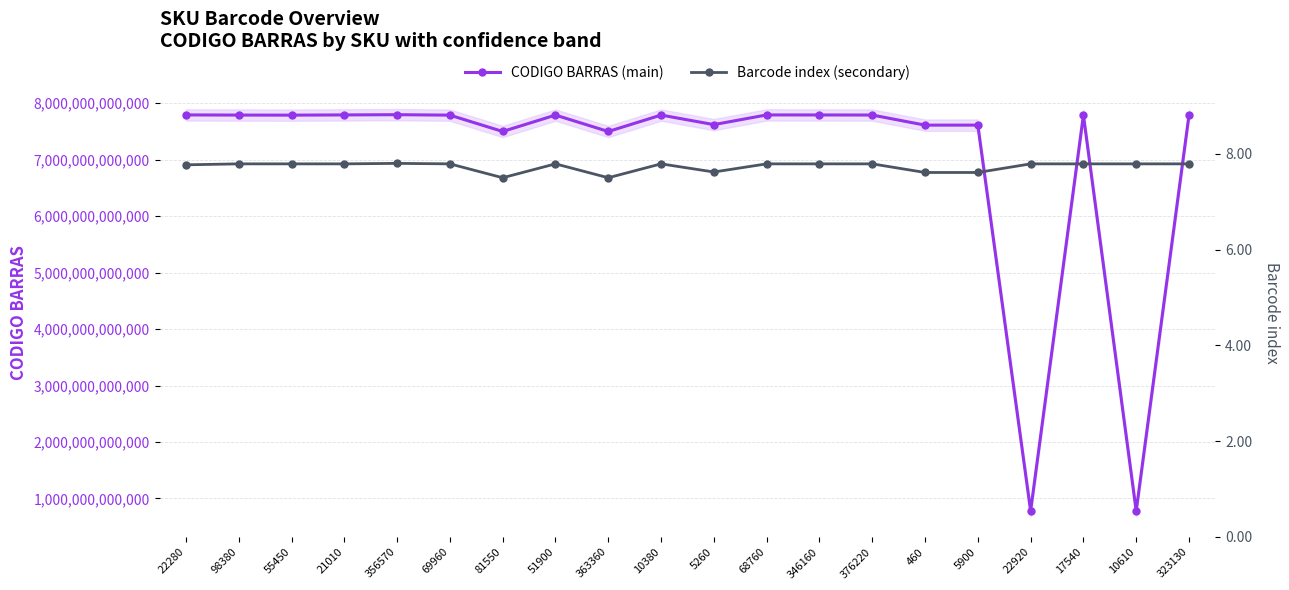

What are all the series names shown in the legend?

CODIGO BARRAS (main), Barcode index (secondary)